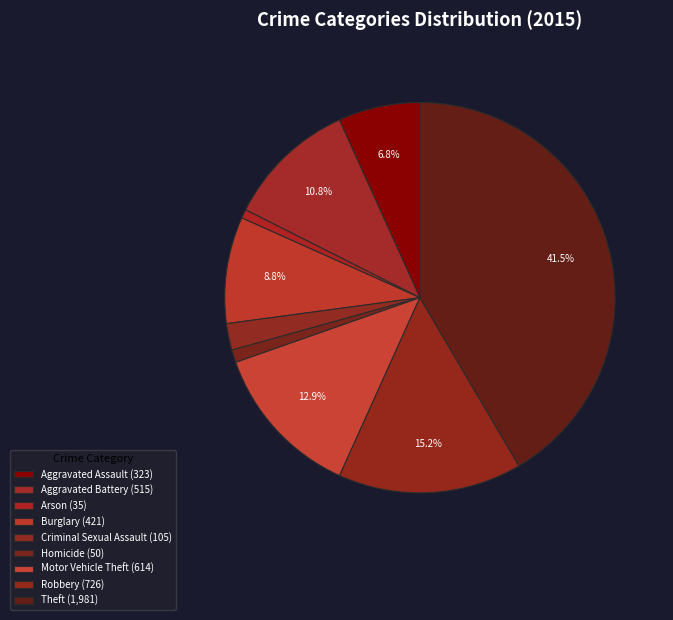

Which has a higher value, Robbery or Aggravated Battery?

Robbery